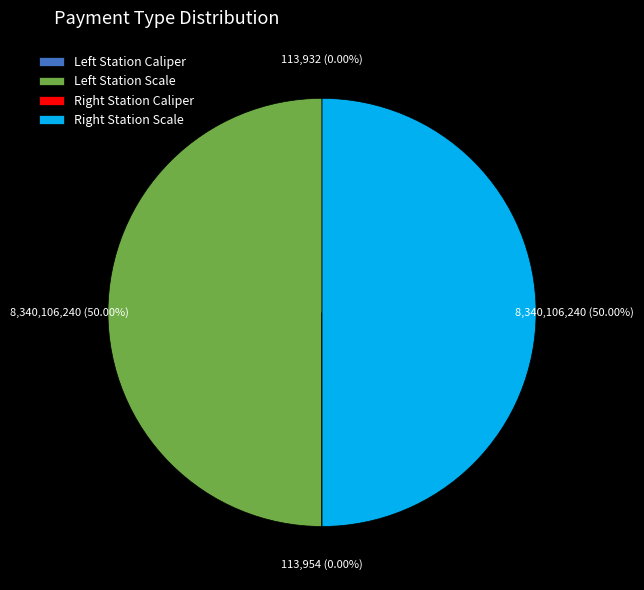

How many slices are in this pie chart?

4